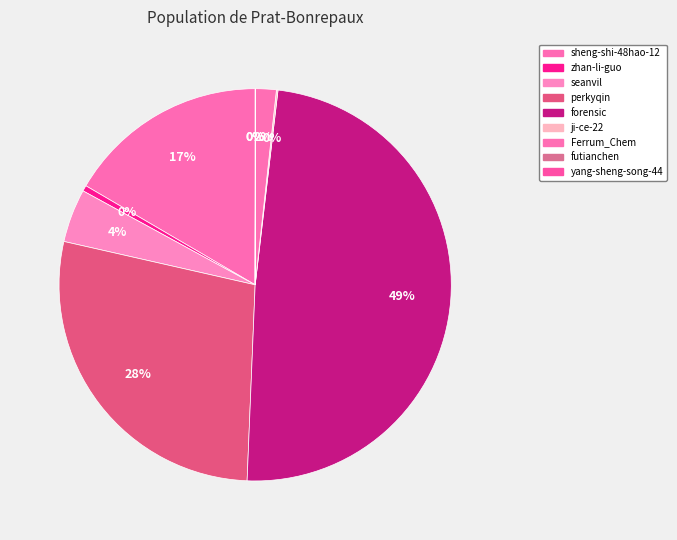

How many segments does this pie chart have?

9